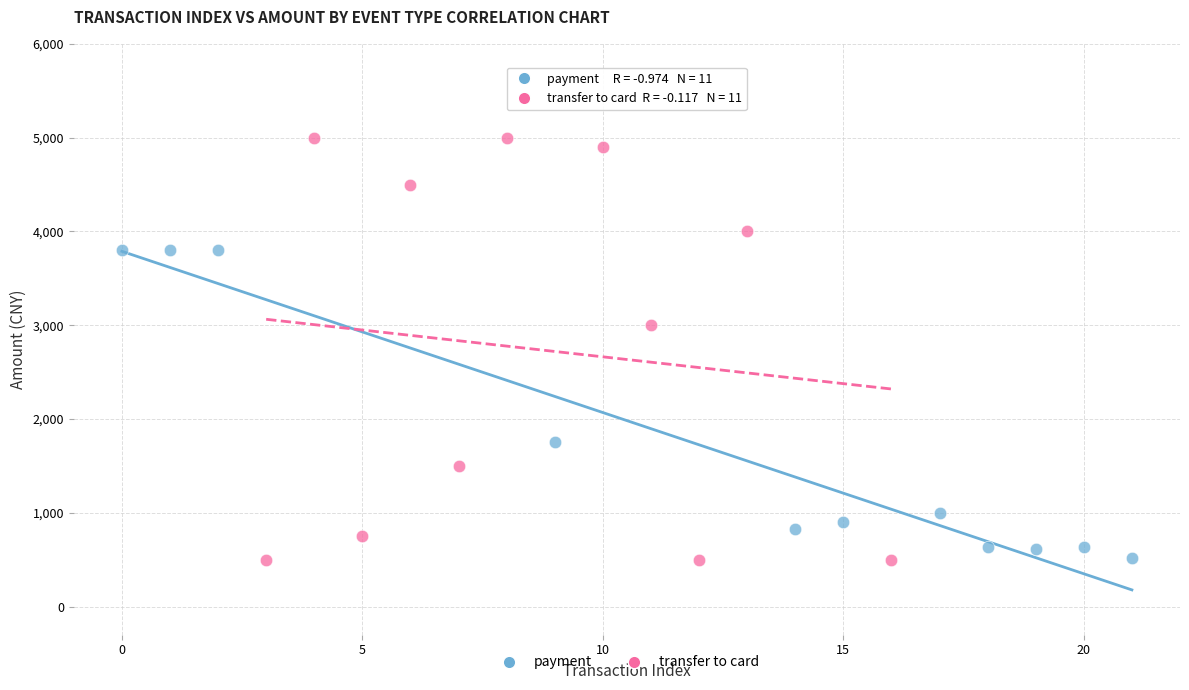

Which series reaches the maximum Y coordinate?

transfer to card